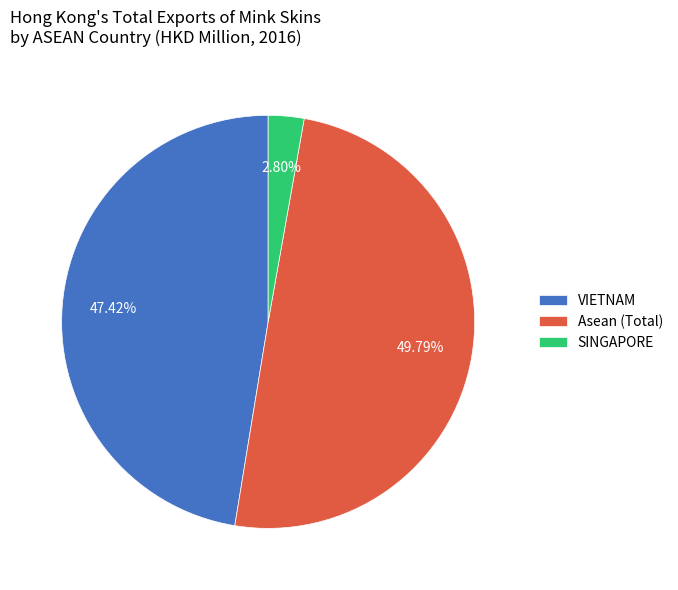

Which has a higher value, SINGAPORE or Asean (Total)?

Asean (Total)